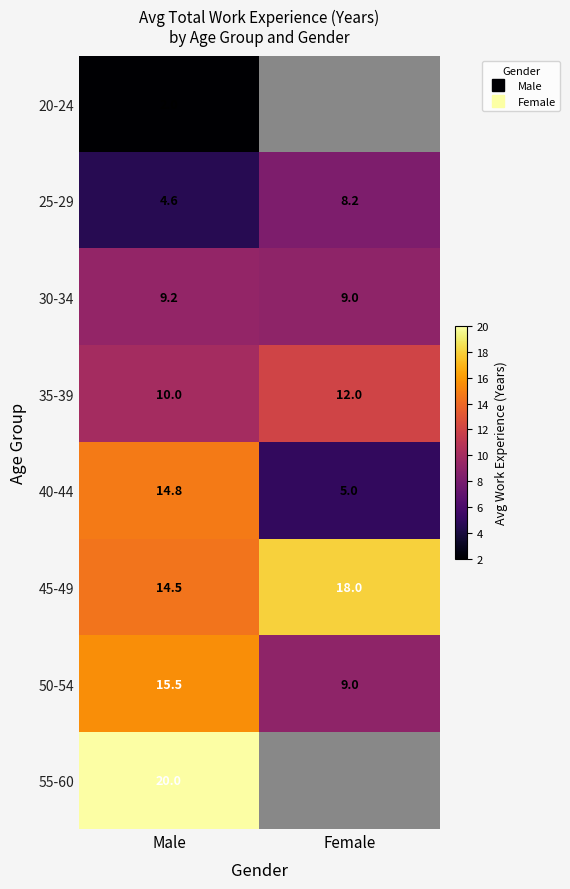

What is the sum of all 30-34 values?

18.2